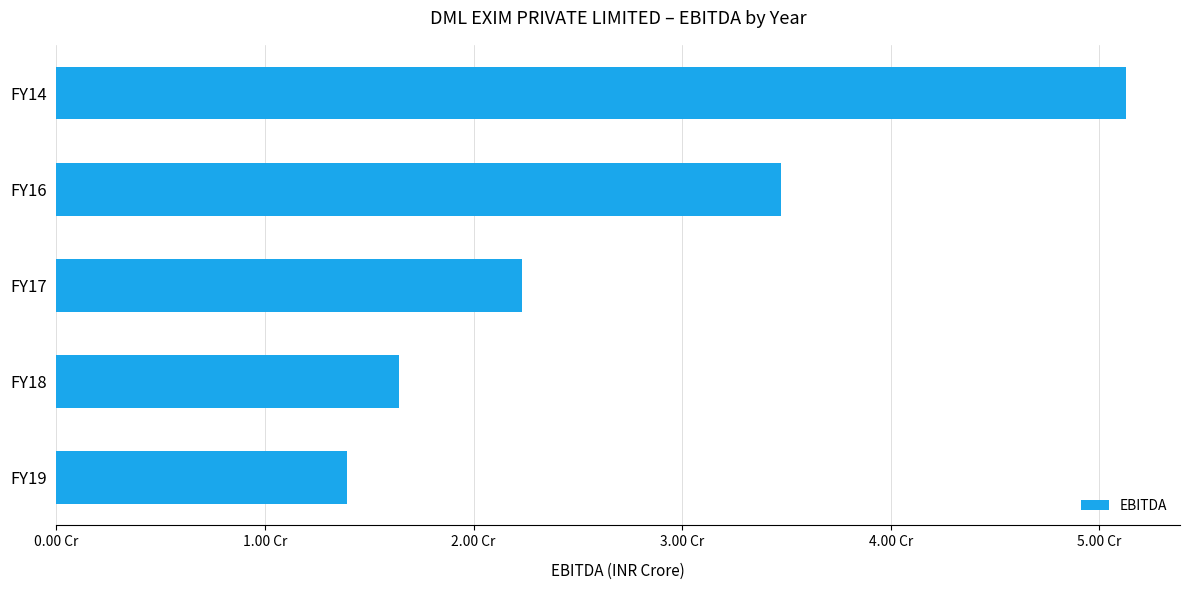

Rank the categories by value from highest to lowest.

FY14, FY16, FY17, FY18, FY19